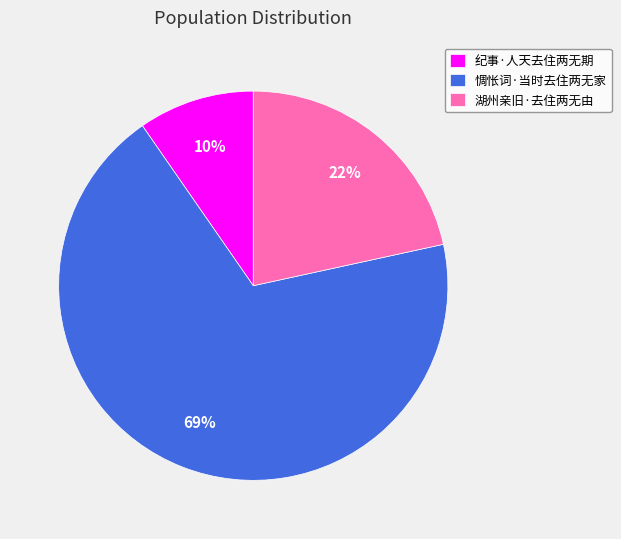

To the nearest percent, what is the combined percentage of 惆怅词·当时去住两无家 and 纪事·人天去住两无期?

78%